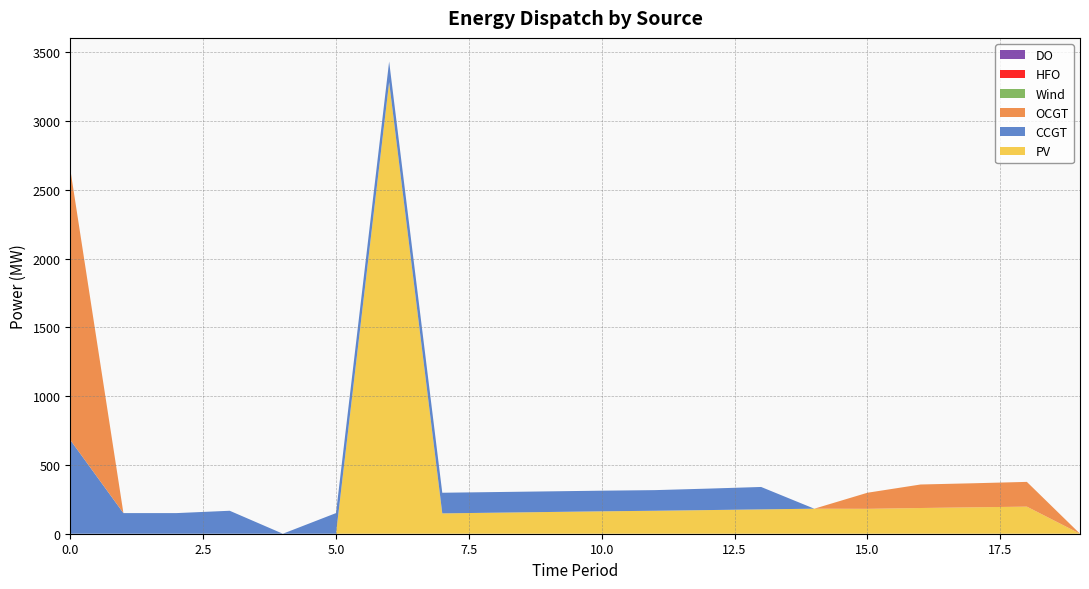

Reading left to right, list all the values displayed in this chart.

PV: 0=0	1=0	2=0	3=0	4=0	5=0	6=3284	7=148	8=153	9=158	10=163	11=167	12=172	13=177	14=182	15=181	16=187	17=192	18=197	19=0
CCGT: 0=682	1=150	2=150	3=167	4=0	5=150	6=150	7=150	8=150	9=150	10=150	11=150	12=156	13=163	14=0	15=0	16=0	17=0	18=0	19=0
OCGT: 0=1969	1=0	2=0	3=0	4=0	5=0	6=0	7=0	8=0	9=0	10=0	11=0	12=0	13=0	14=0	15=117	16=171	17=175	18=180	19=0
Wind: 0=0	1=0	2=0	3=0	4=0	5=0	6=0	7=0	8=0	9=0	10=0	11=0	12=0	13=0	14=0	15=0	16=0	17=0	18=0	19=0
HFO: 0=0	1=0	2=0	3=0	4=0	5=0	6=0	7=0	8=0	9=0	10=0	11=0	12=0	13=0	14=0	15=0	16=0	17=0	18=0	19=0
DO: 0=0	1=0	2=0	3=0	4=0	5=0	6=0	7=0	8=0	9=0	10=0	11=0	12=0	13=0	14=0	15=0	16=0	17=0	18=0	19=0